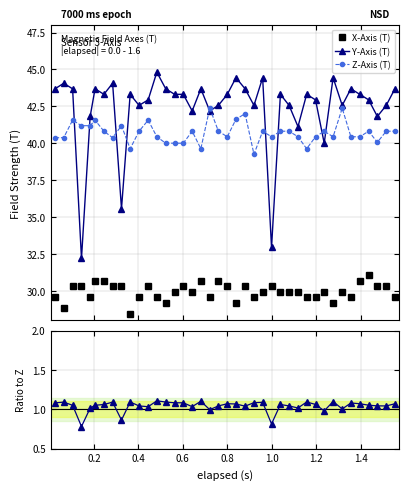

True or false: Z-Axis (T) and X-Axis (T) cross at least once.

False